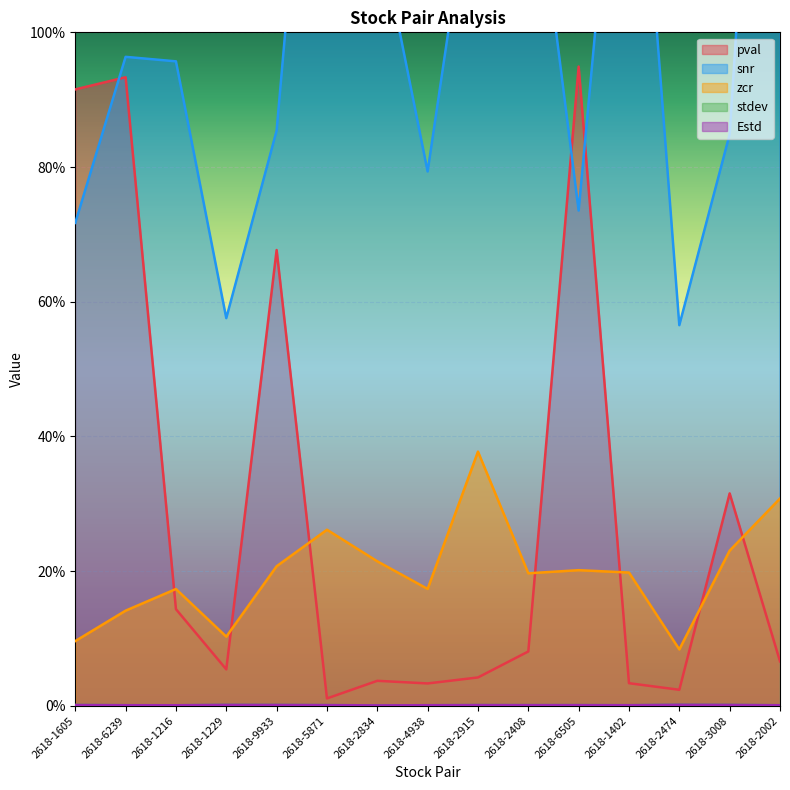

Rank the series at 2618-2915 from lowest to highest value.

stdev, Estd, pval, zcr, snr